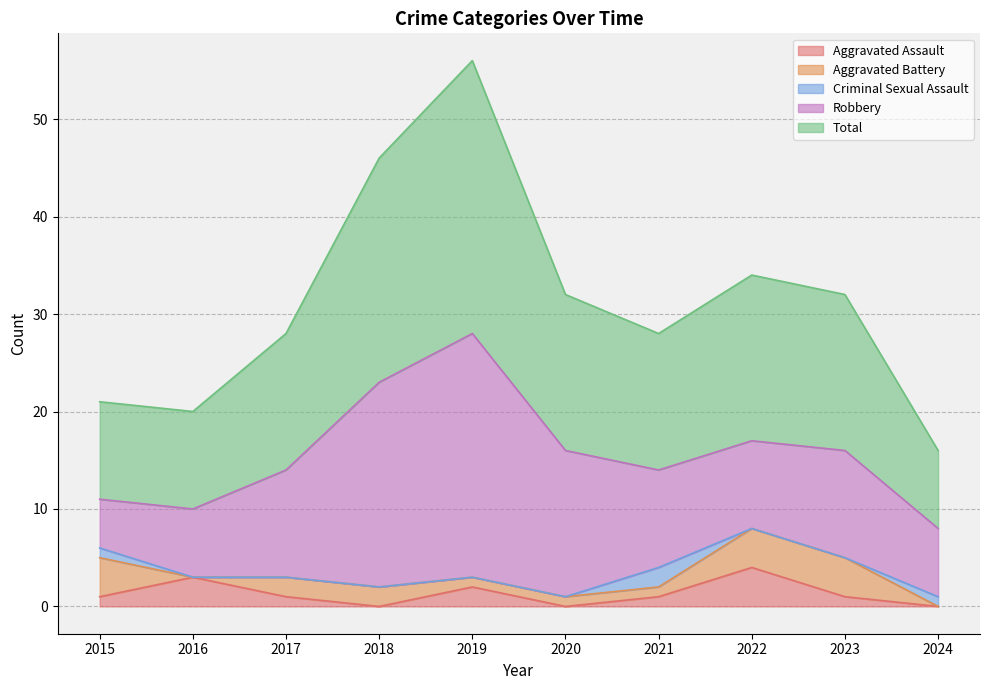

At how many categories does at least one series exceed 0?

10